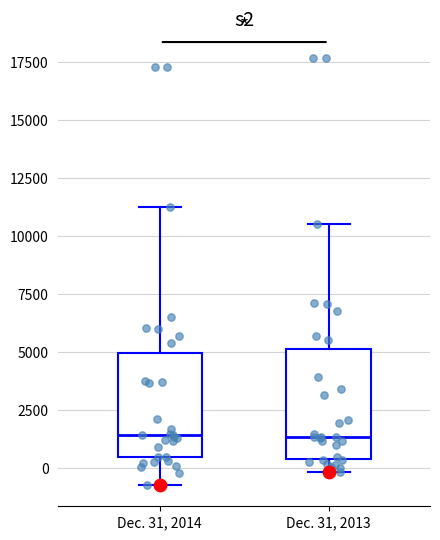

Reading left to right, read every box against the y-axis: the position of its median line, the range the box covers, and the ends of its whiskers. The values are not printed on the chart, so give them approximately, as read against the axis.

Dec. 31, 2014: median 1500, box 500 to 5000, whiskers -500 to 11500
Dec. 31, 2013: median 1500, box 500 to 5000, whiskers 0 to 10500